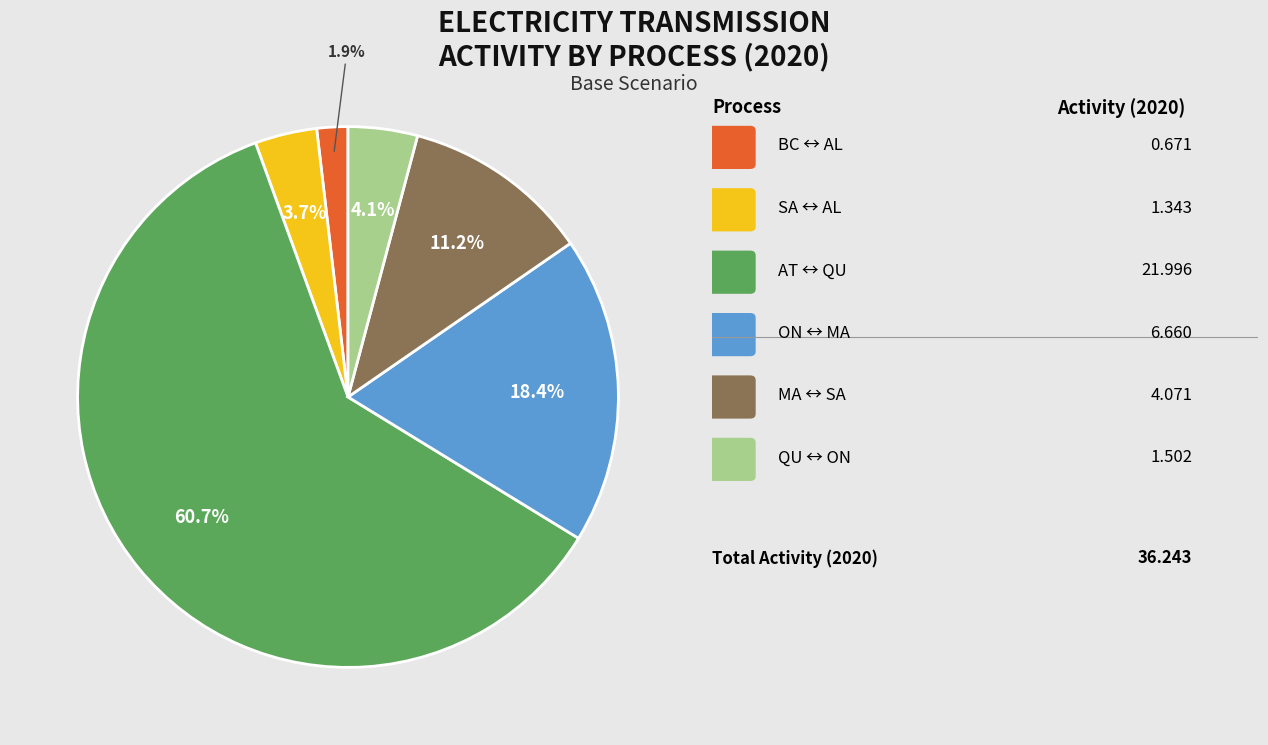

Is there a majority slice in this chart?

Yes